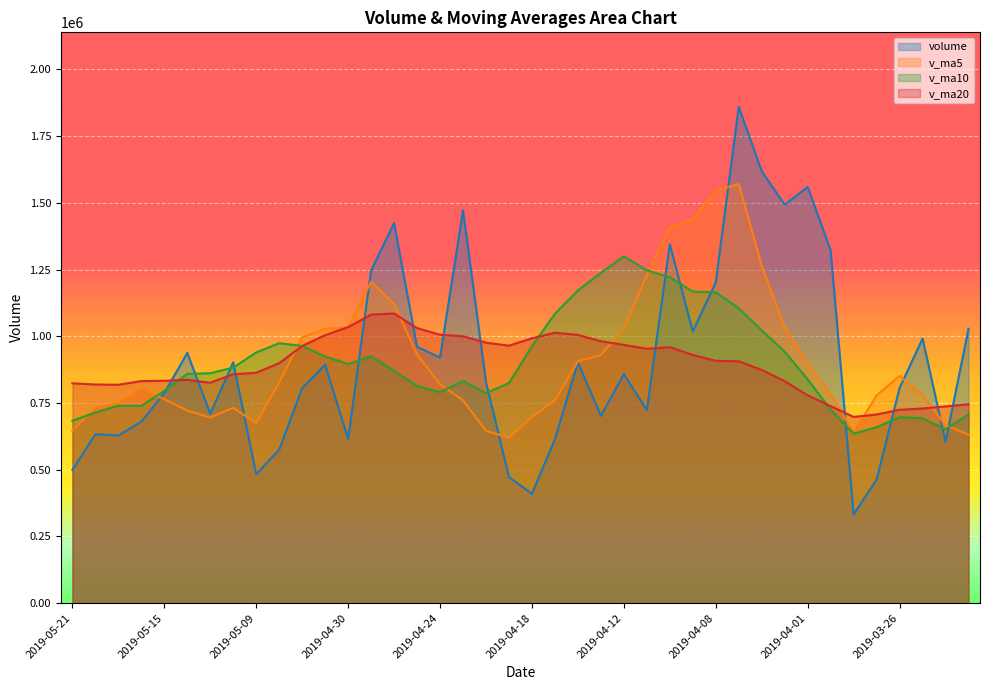

After their last crossing, which series has the higher values: v_ma10 or v_ma5?

v_ma10